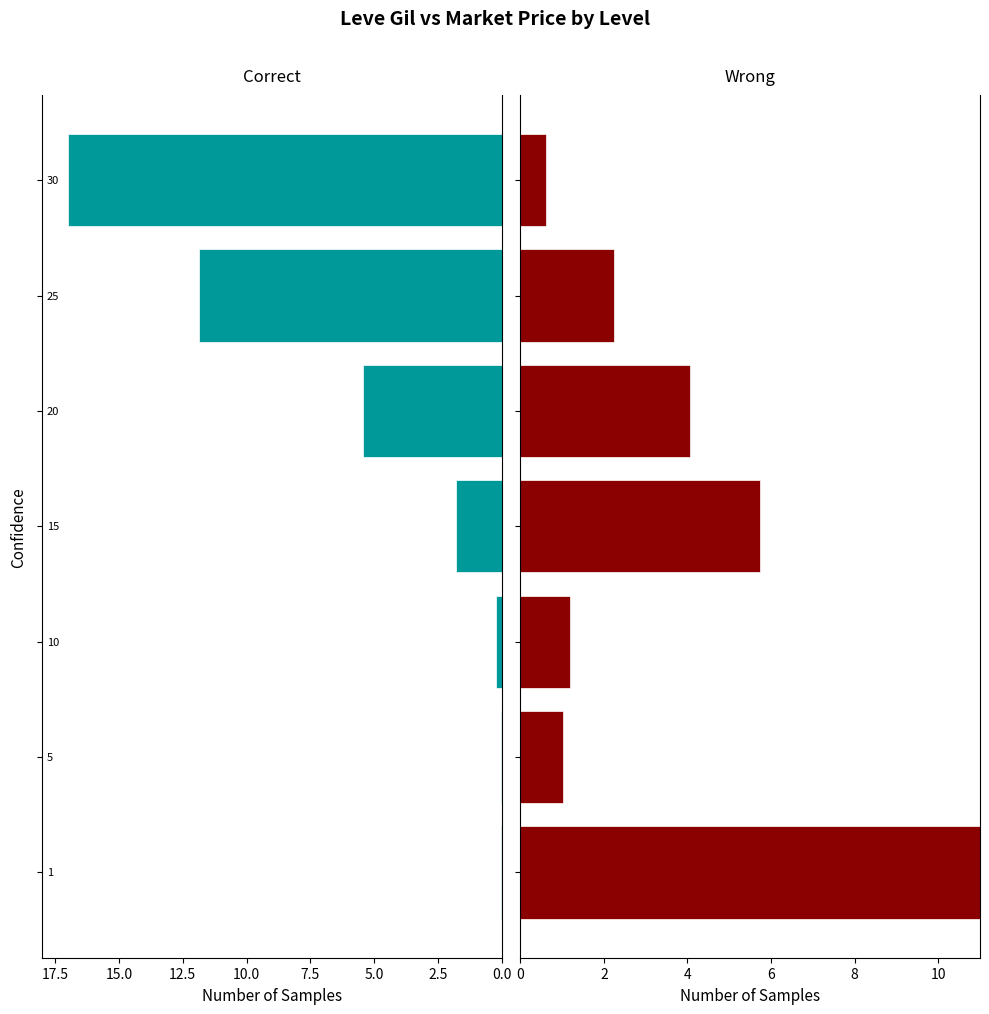

What is the value of the currentAveragePrice bar at the 6th from the left?

2.2